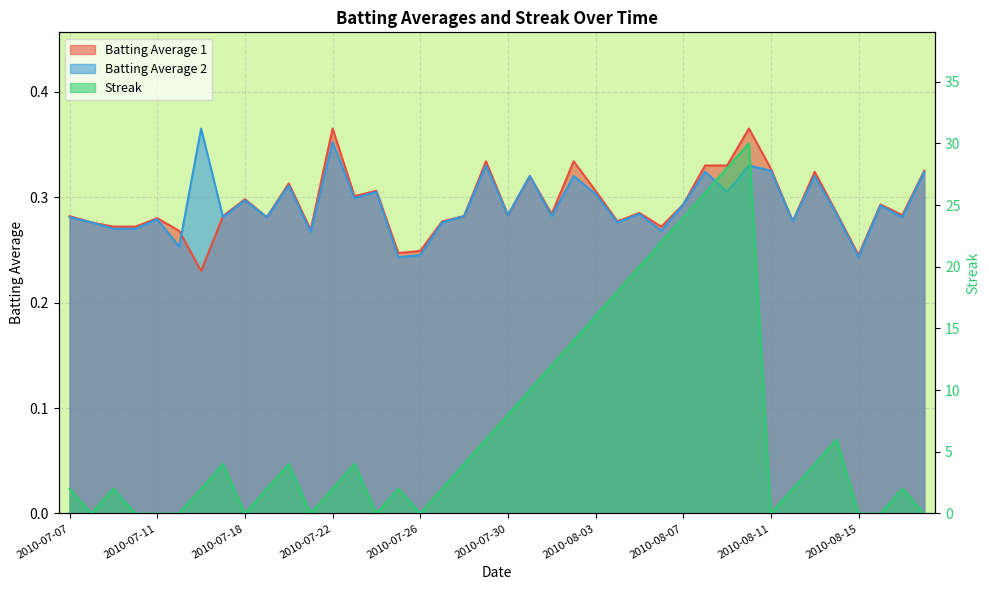

Reading left to right, what are all the values shown in this chart?

Batting Average 1: 0.3	0.3	0.3	0.3	0.3	0.3	0.2	0.3	0.3	0.3	0.3	0.3	0.4	0.3	0.3	0.2	0.2	0.3	0.3	0.3	0.3	0.3	0.3	0.3	0.3	0.3	0.3	0.3	0.3	0.3	0.3	0.4	0.3	0.3	0.3	0.3	0.2	0.3	0.3	0.3
Batting Average 2: 0.3	0.3	0.3	0.3	0.3	0.3	0.4	0.3	0.3	0.3	0.3	0.3	0.4	0.3	0.3	0.2	0.2	0.3	0.3	0.3	0.3	0.3	0.3	0.3	0.3	0.3	0.3	0.3	0.3	0.3	0.3	0.3	0.3	0.3	0.3	0.3	0.2	0.3	0.3	0.3
Streak: 2.0	0.0	2.0	0.0	0.0	0.0	2.0	4.0	0.0	2.0	4.0	0.0	2.0	4.0	0.0	2.0	0.0	2.0	4.0	6.0	8.0	10.0	12.0	14.0	16.0	18.0	20.0	22.0	24.0	26.0	28.0	30.0	0.0	2.0	4.0	6.0	0.0	0.0	2.0	0.0